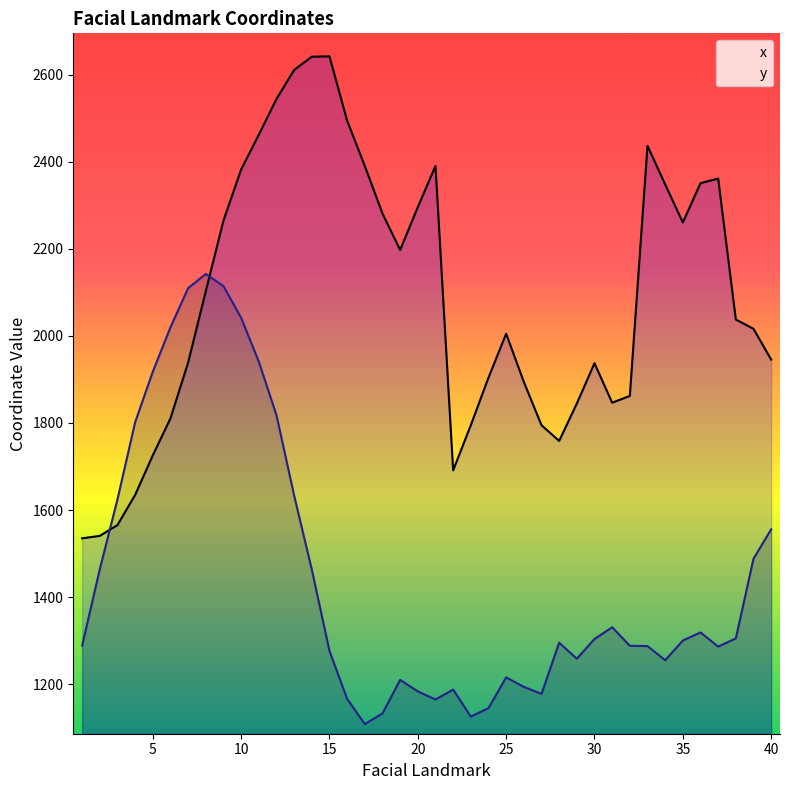

At how many categories does at least one series exceed 1291?

40